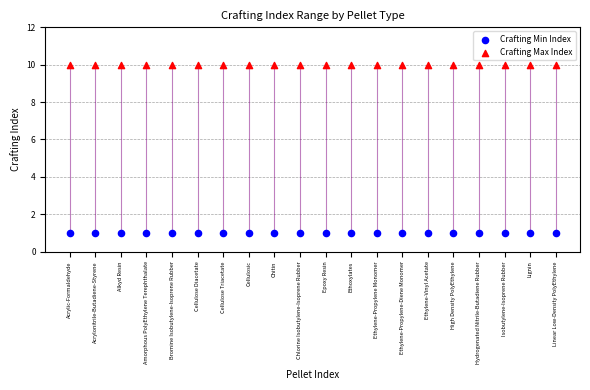

Which series reaches the maximum Y coordinate?

Crafting Max Index